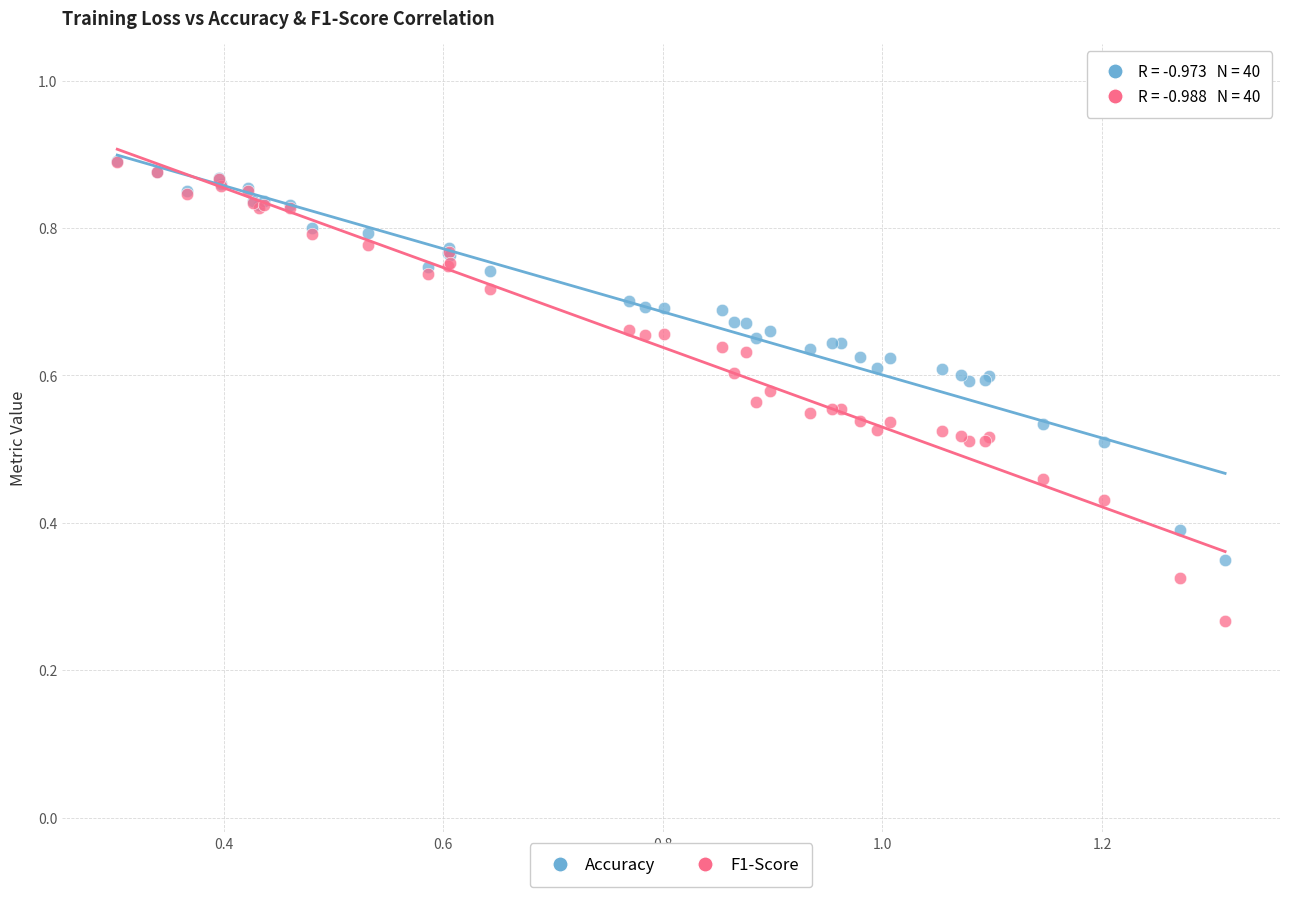

What are all the series names shown in the legend?

Accuracy, F1-Score